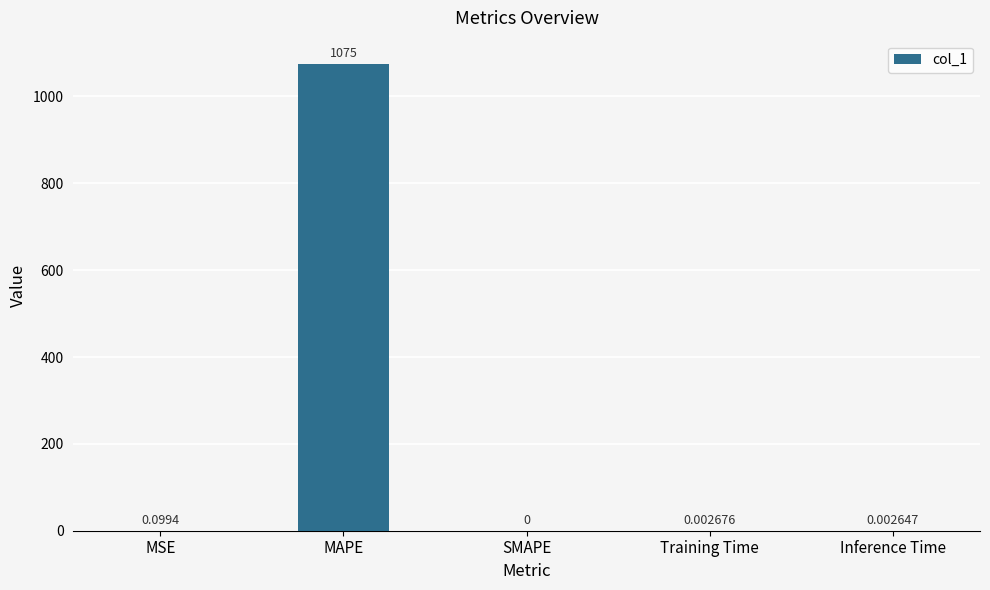

What is the maximum value shown in the chart?

1074.7